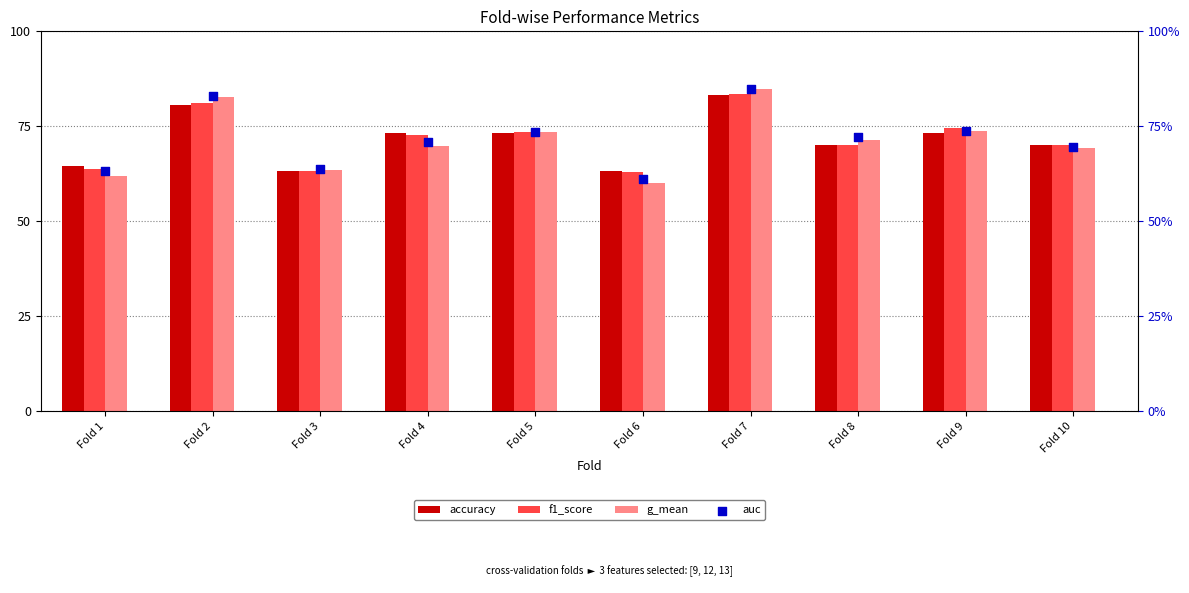

At how many categories does at least one series exceed 61?

10